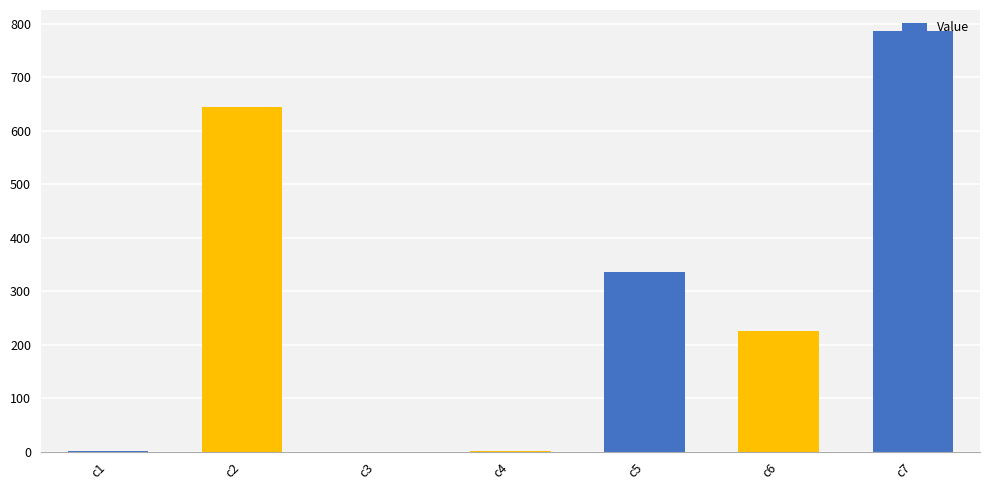

What is the greatest value displayed?

786.5